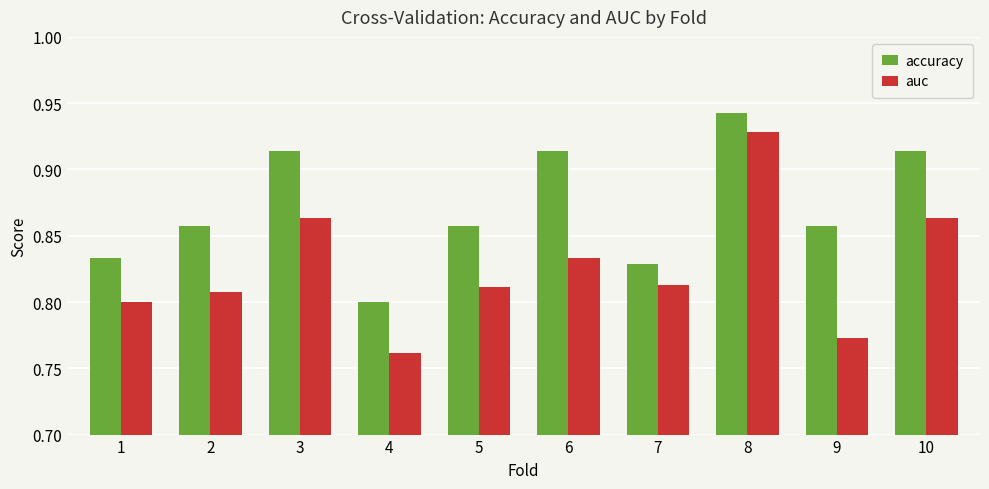

Is the value of auc at 4 greater than the value of accuracy at 7?

No